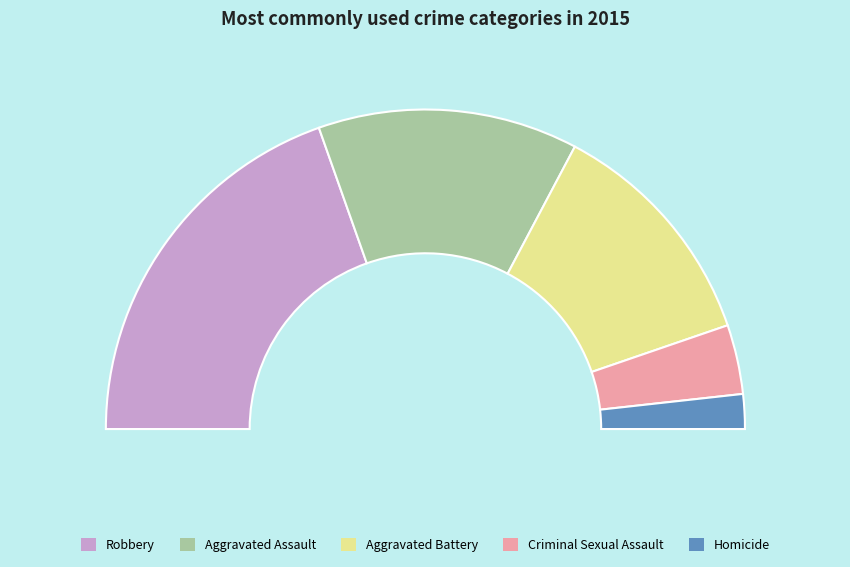

To the nearest percent, what is the average slice percentage?

20%